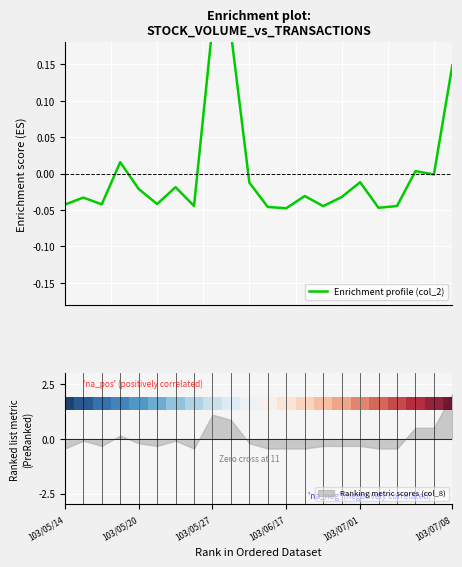

Between 103/05/20 and 13, which is larger?

13